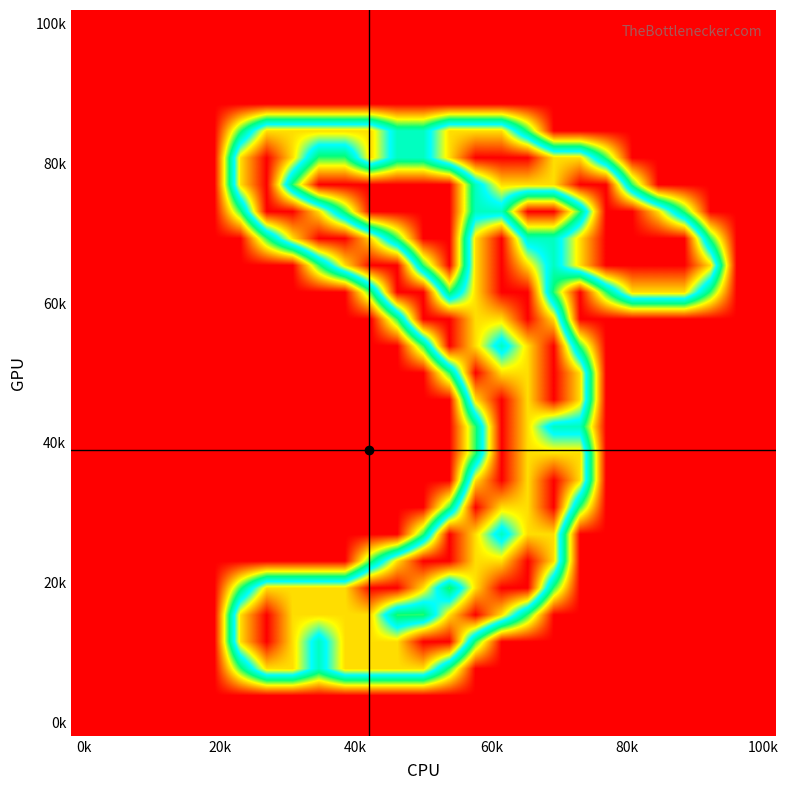

At how many categories does at least one series exceed 1?

19